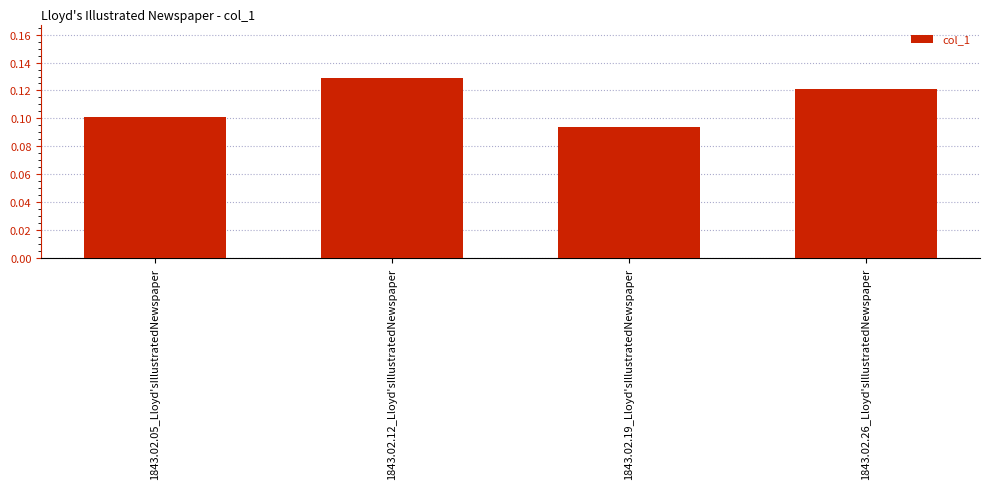

At which label is the value closest to 0?

1843.02.19_Lloyd'sIllustratedNewspaper